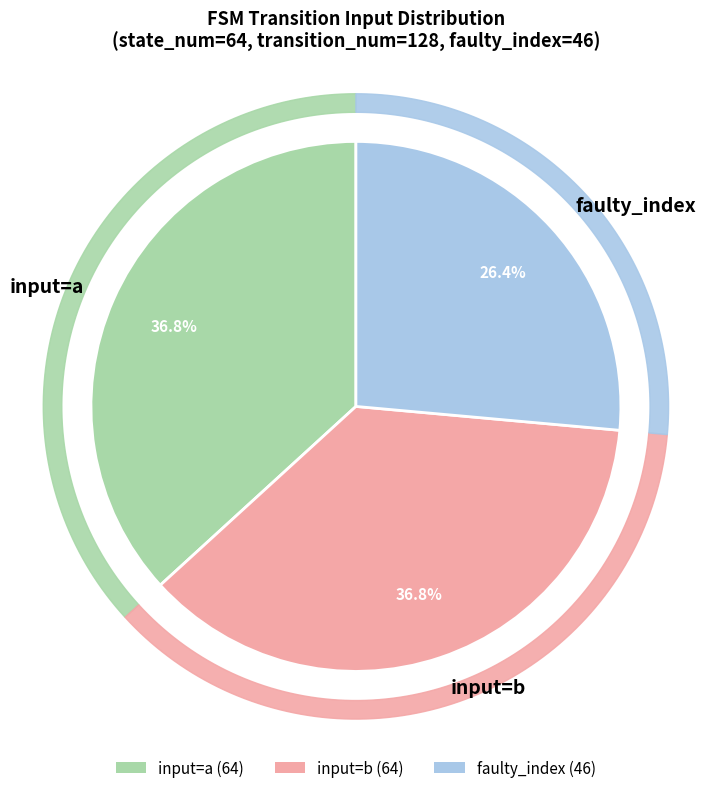

Is it true that b is 43% of the pie?

False